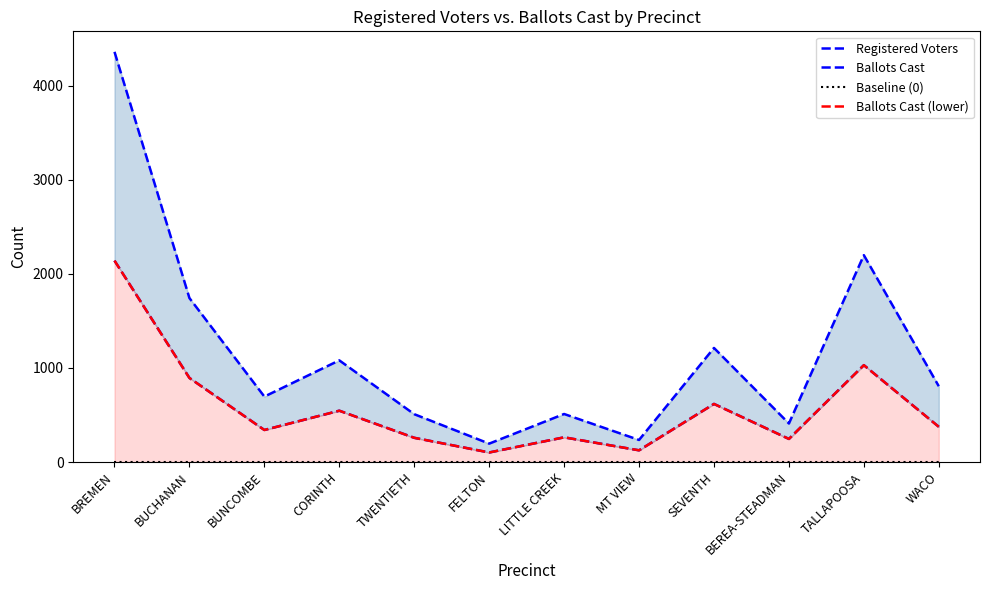

How many categories are shown in the chart?

12